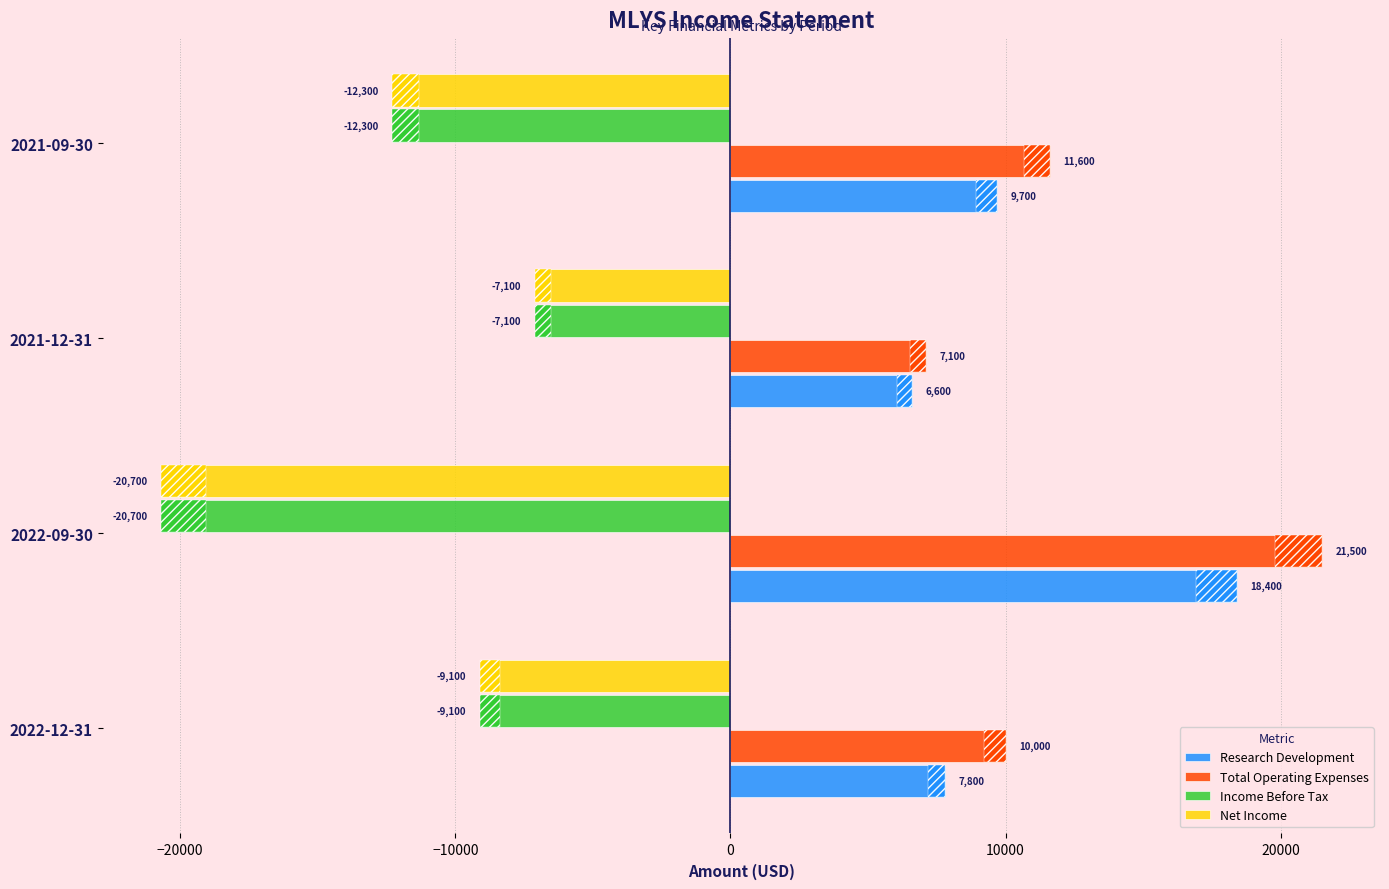

How many data points in Research Development are less than 9700?

2